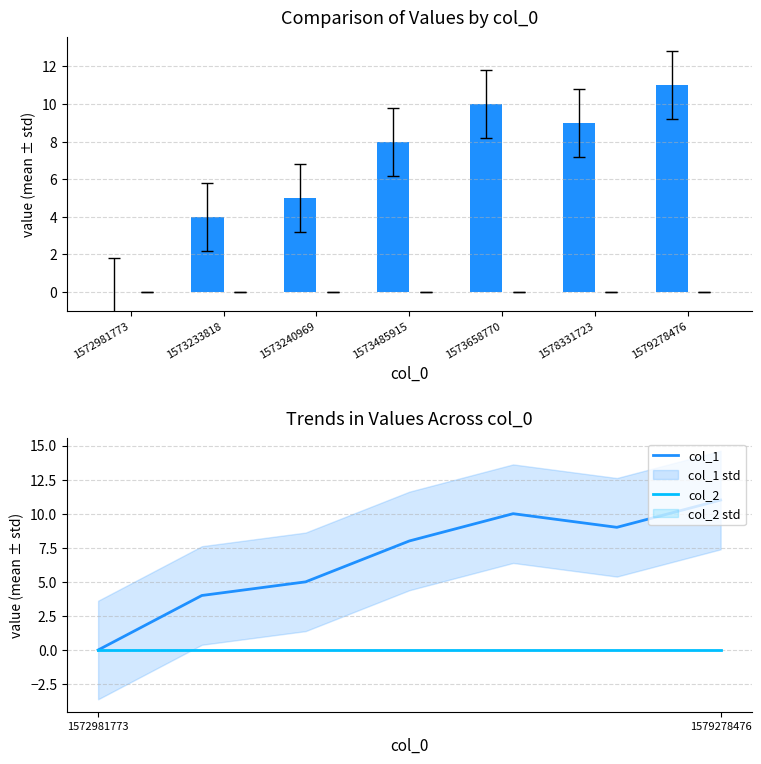

Which series changed the most between 1573485915 and 1573658770?

col_1